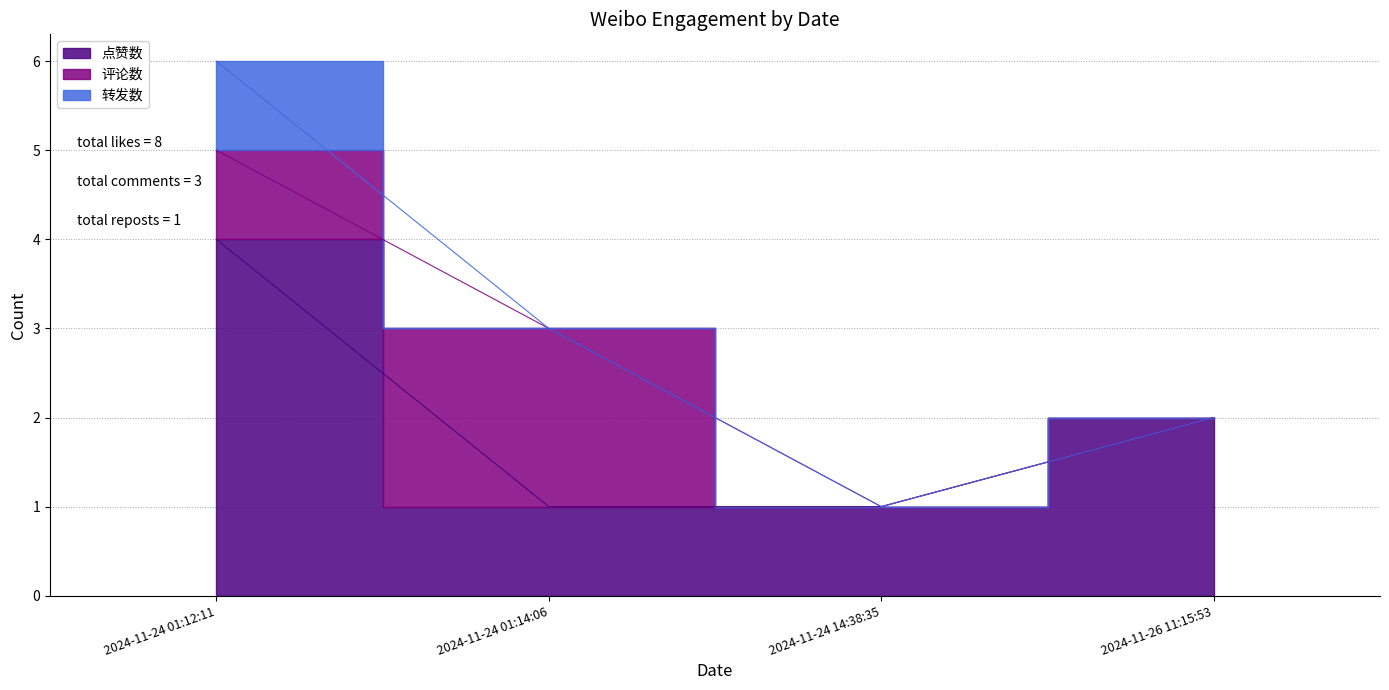

At which category does 评论数 reach its first local peak?

2024-11-24 01:14:06